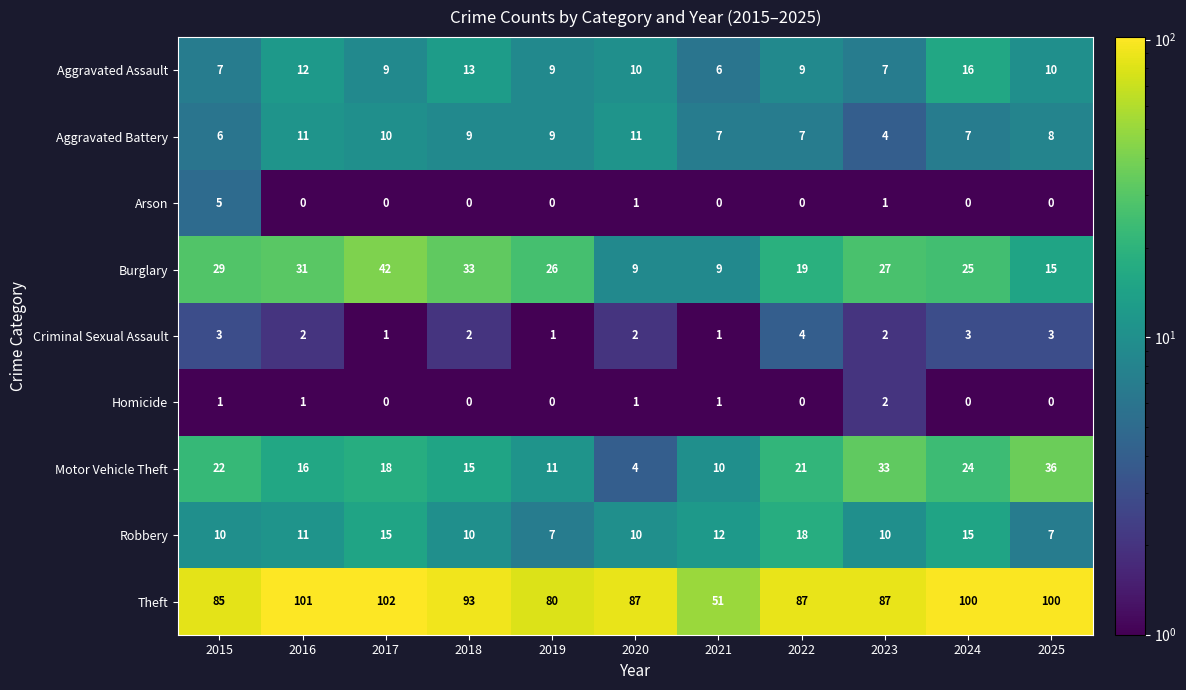

Between 2017 and 2022, which series saw the biggest shift?

Burglary